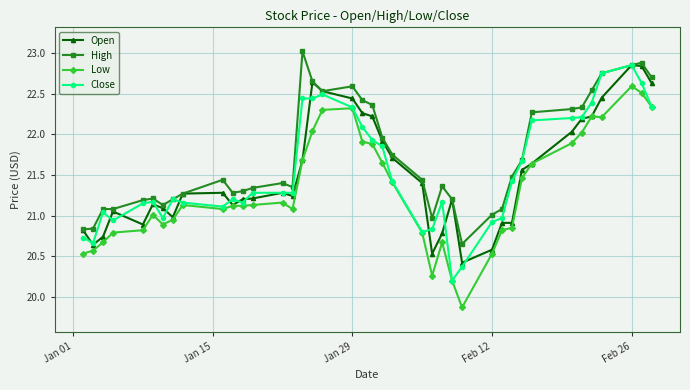

True or false: High and Low intersect in this chart.

False